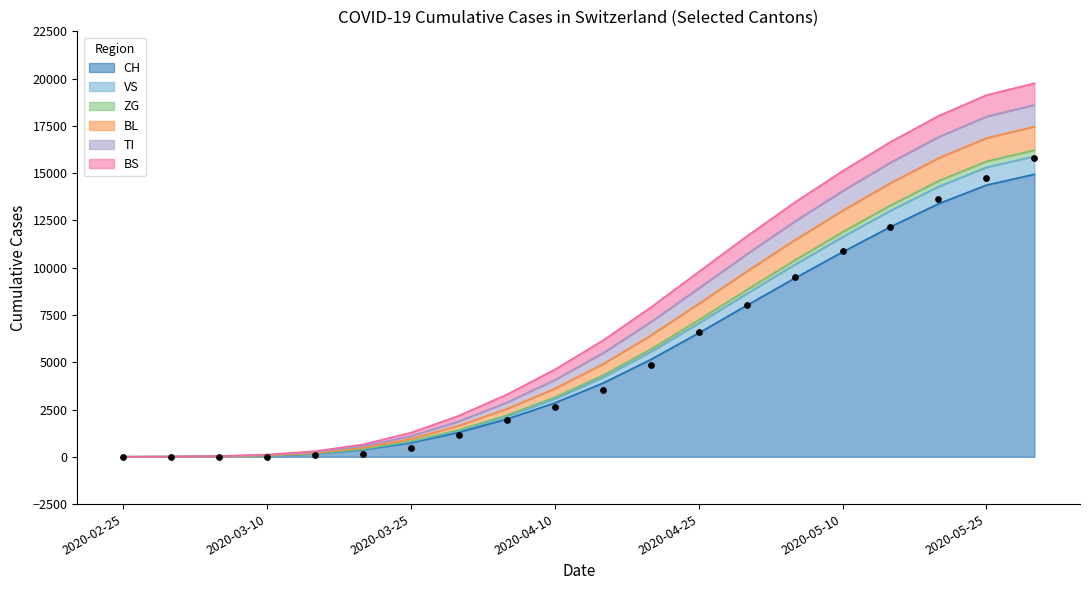

Which series contains the lowest Y value?

CH